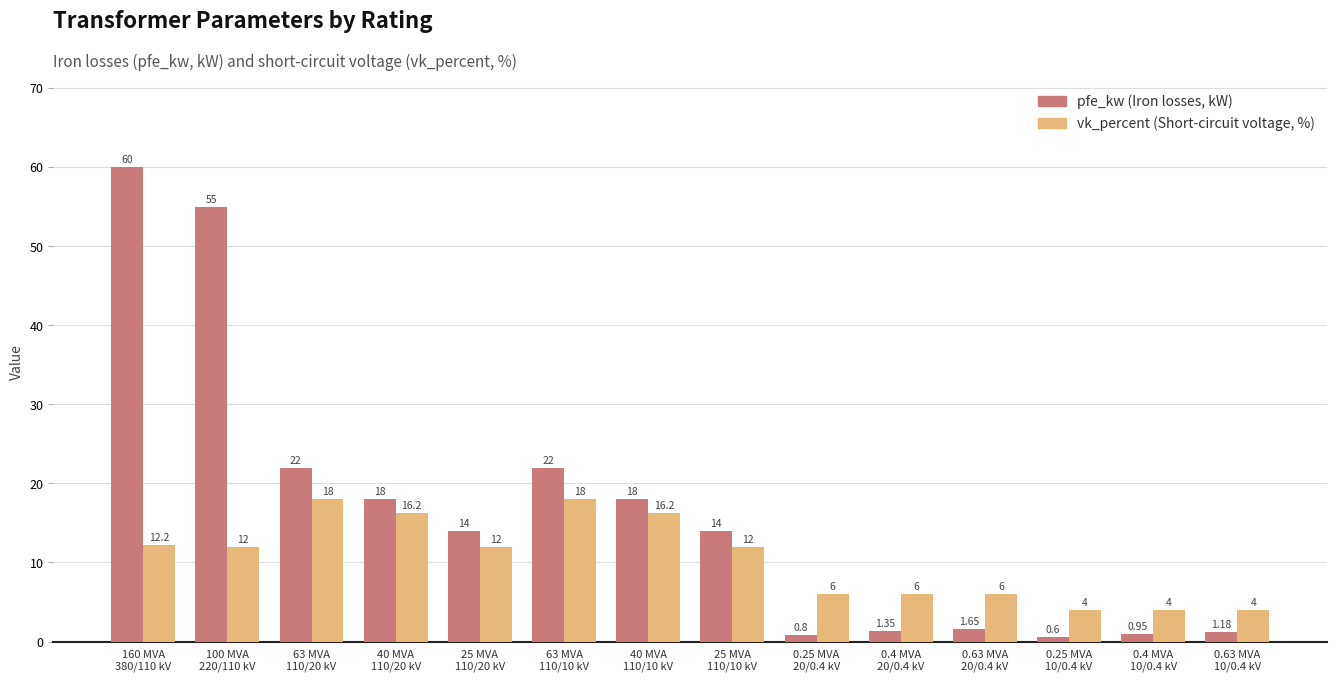

Does the chart contain any negative values?

No